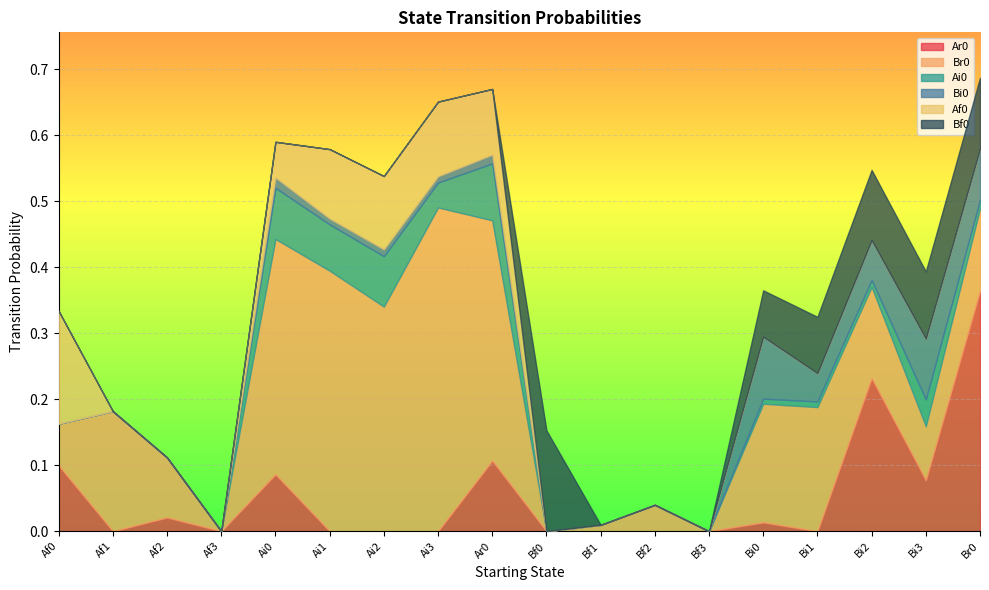

What is the sum of all Ar0 values?

1.0